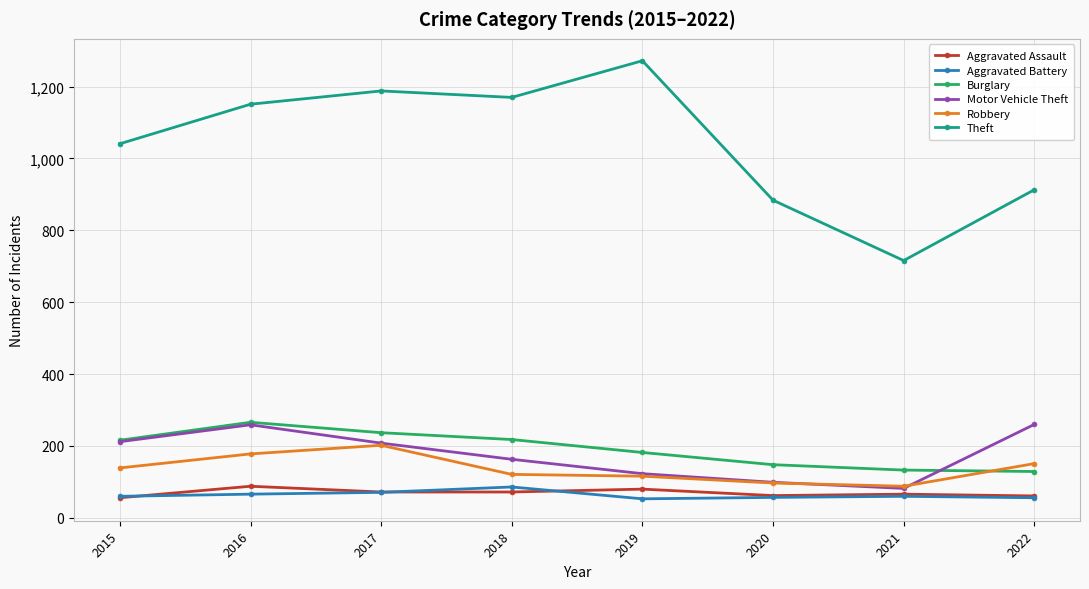

What is the maximum value shown in the chart?

1272